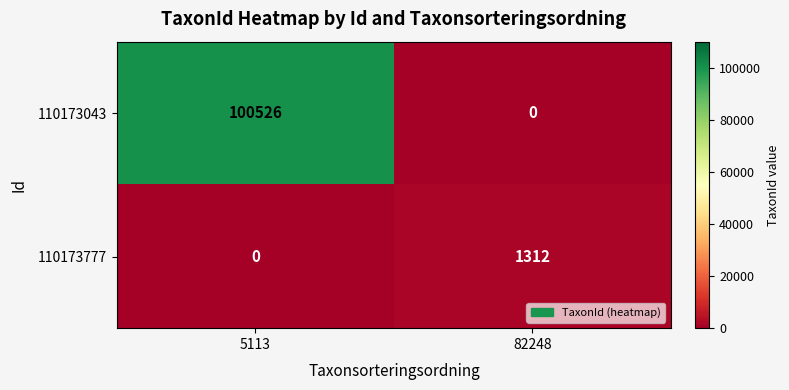

Where is 110173777 nearest to the value 656?

5113